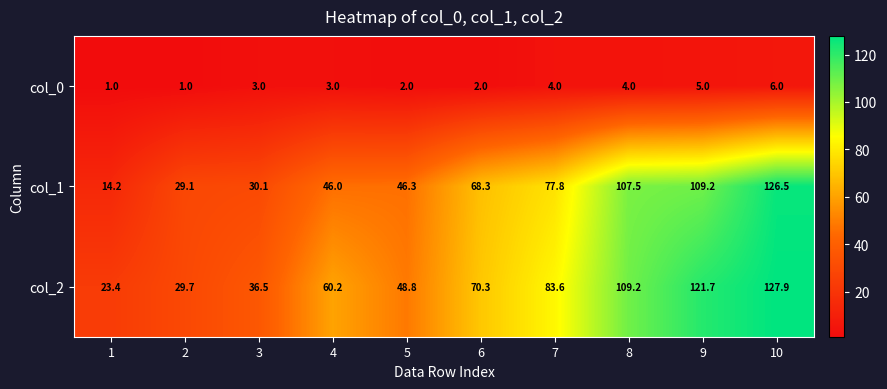

Which series has the widest spread of values?

col_1